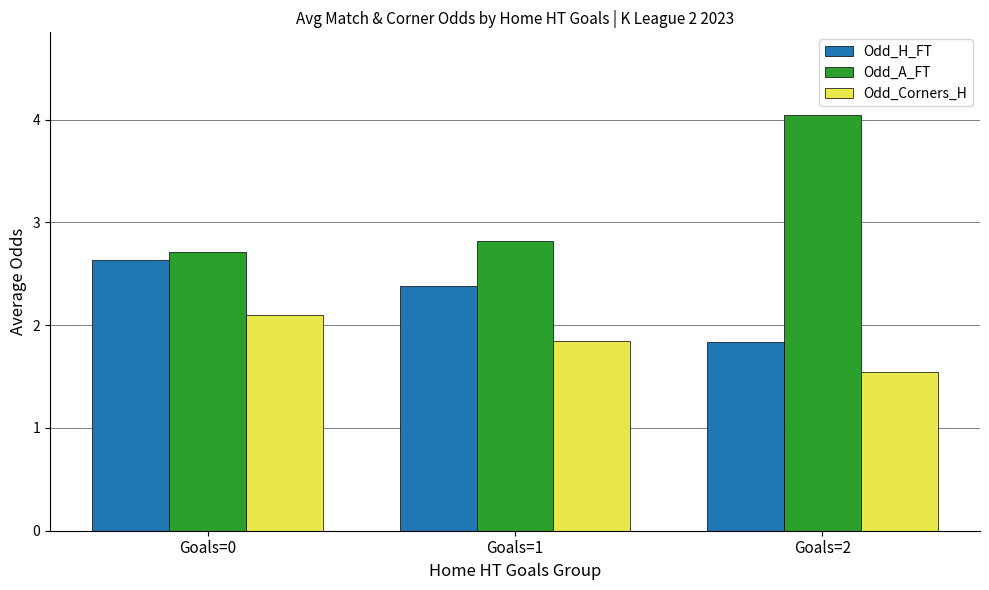

What is the difference between the maximum and minimum values in the Odd_H_FT series?

0.8